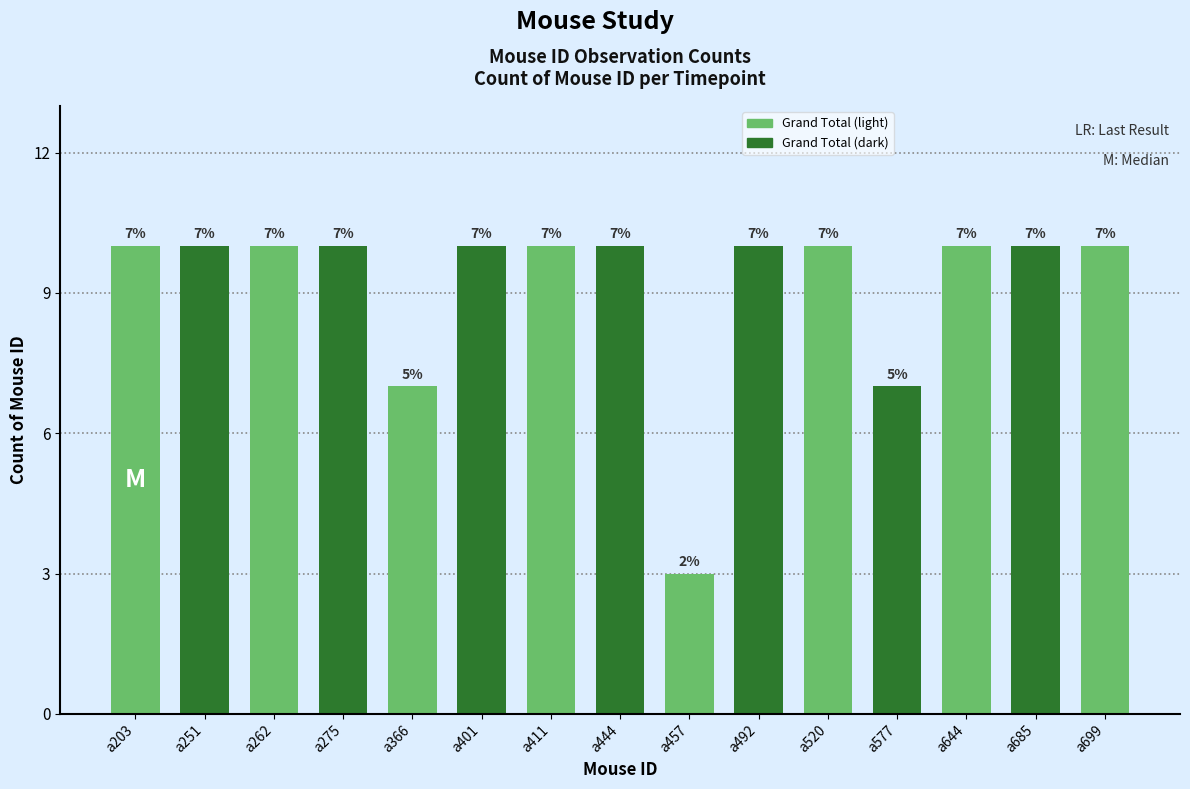

Does the chart contain any negative values?

No